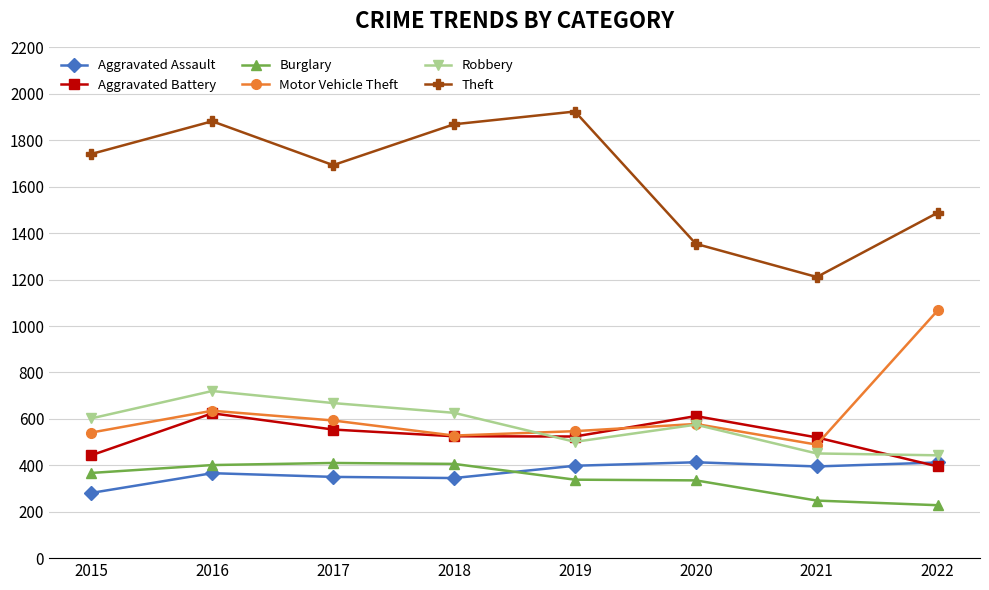

Is it true that Motor Vehicle Theft equals 1891 at 2022?

False